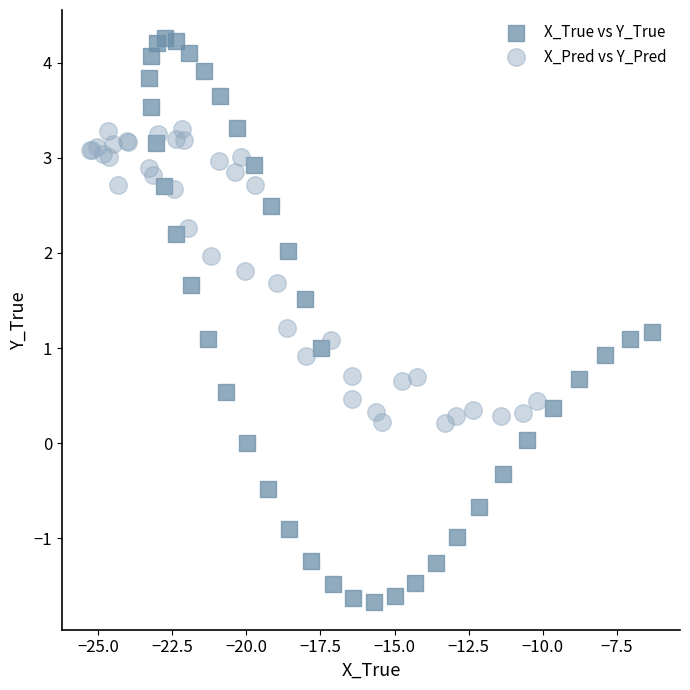

Which series reaches the minimum Y coordinate?

X_True vs Y_True